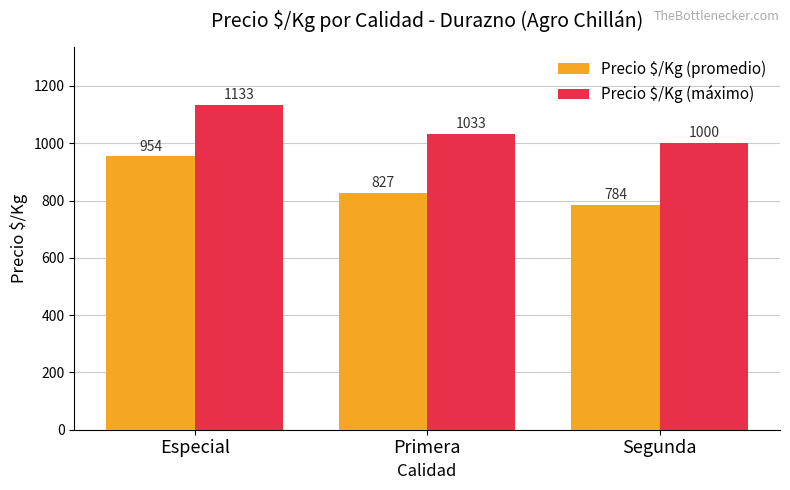

Read the Precio $/Kg (promedio) value at Segunda.

783.6